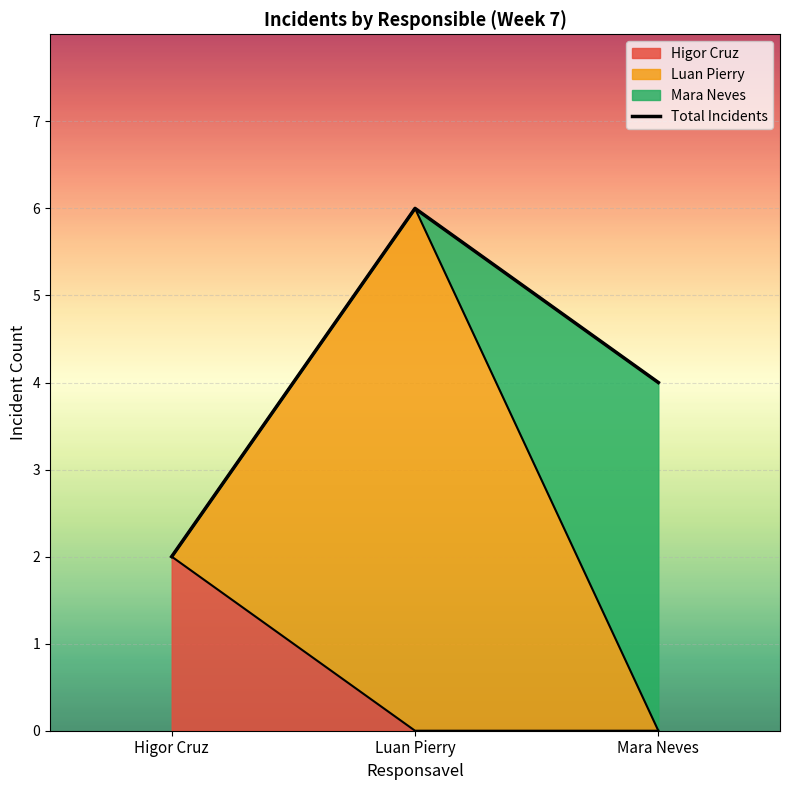

What is the label of the 3rd point from the left?

Mara Neves